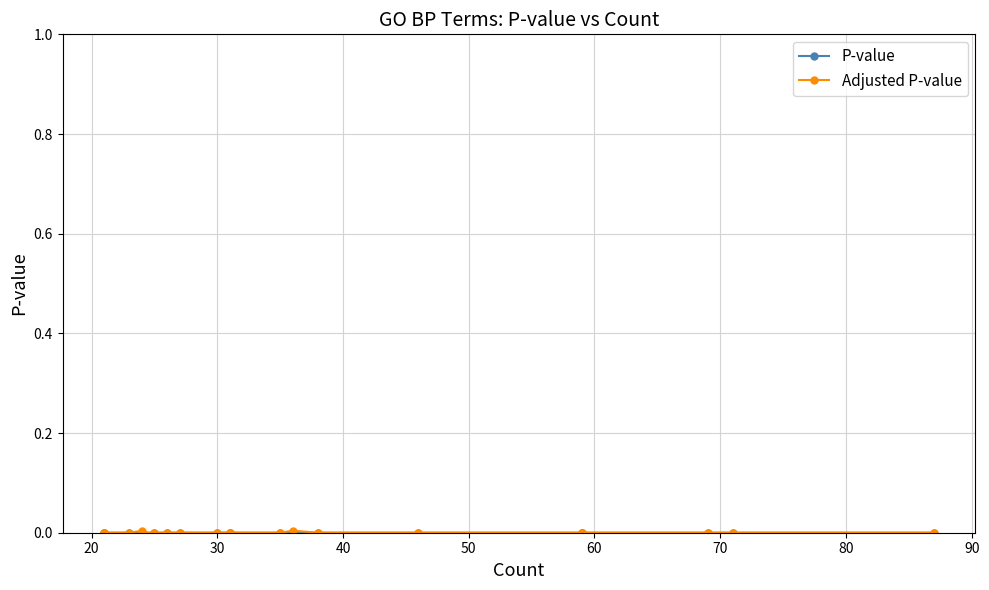

True or false: Adjusted P-value and P-value intersect in this chart.

False